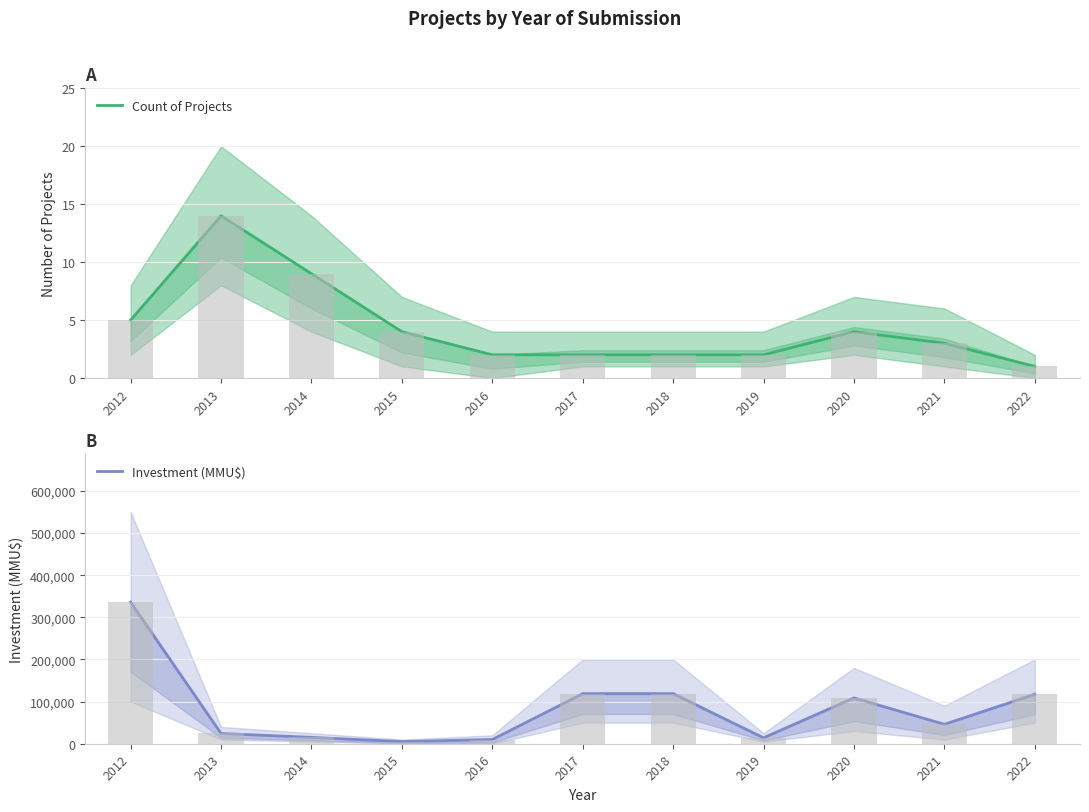

What is the sum of the Count of Projects values at 2015 and 2016?

6